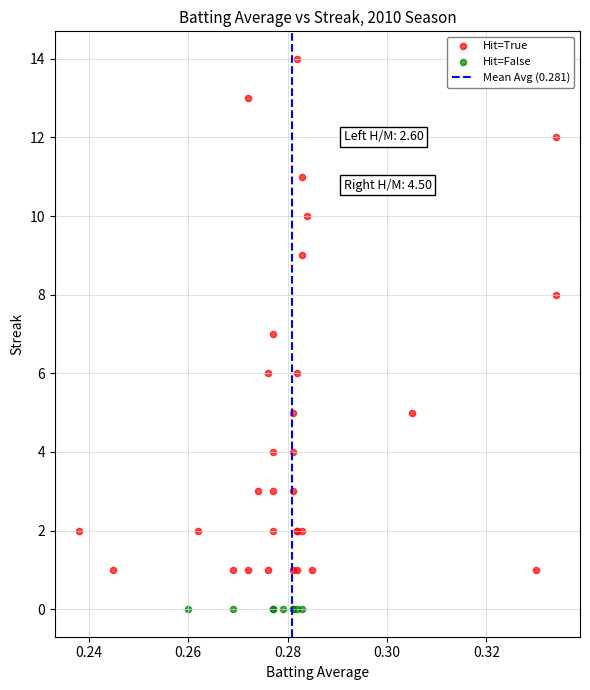

Which series contains the highest Y value?

Hit=True